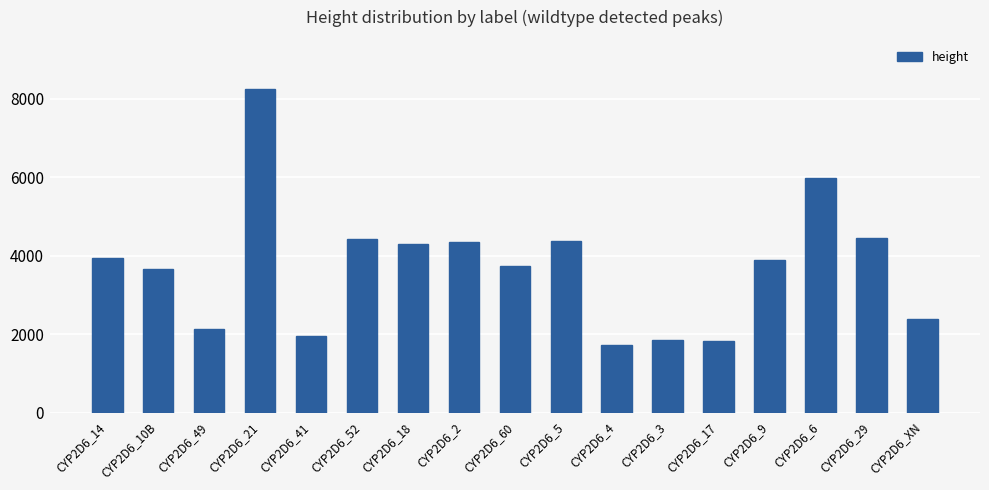

Are the bars horizontal?

No